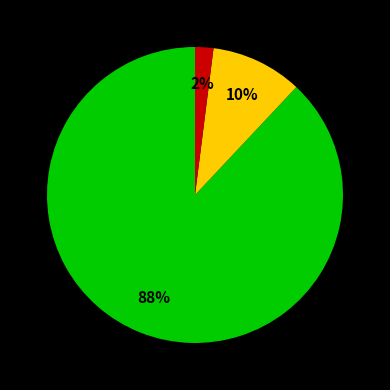

Is there any slice that represents more than half of the pie?

Yes